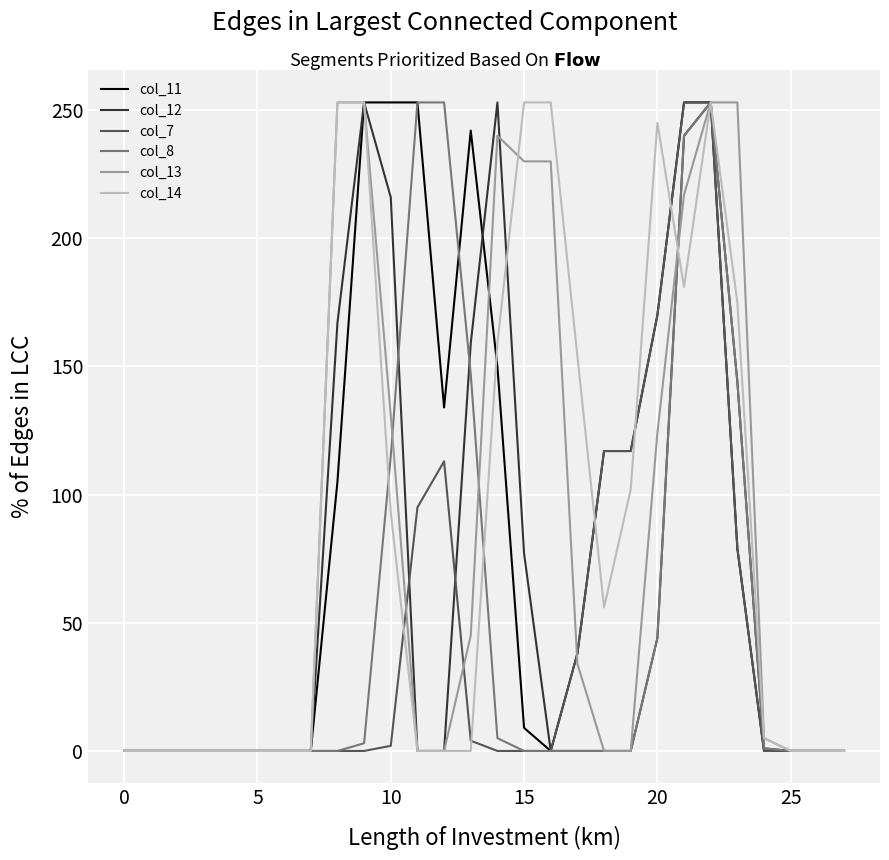

Where is col_8 nearest to the value 126?

10